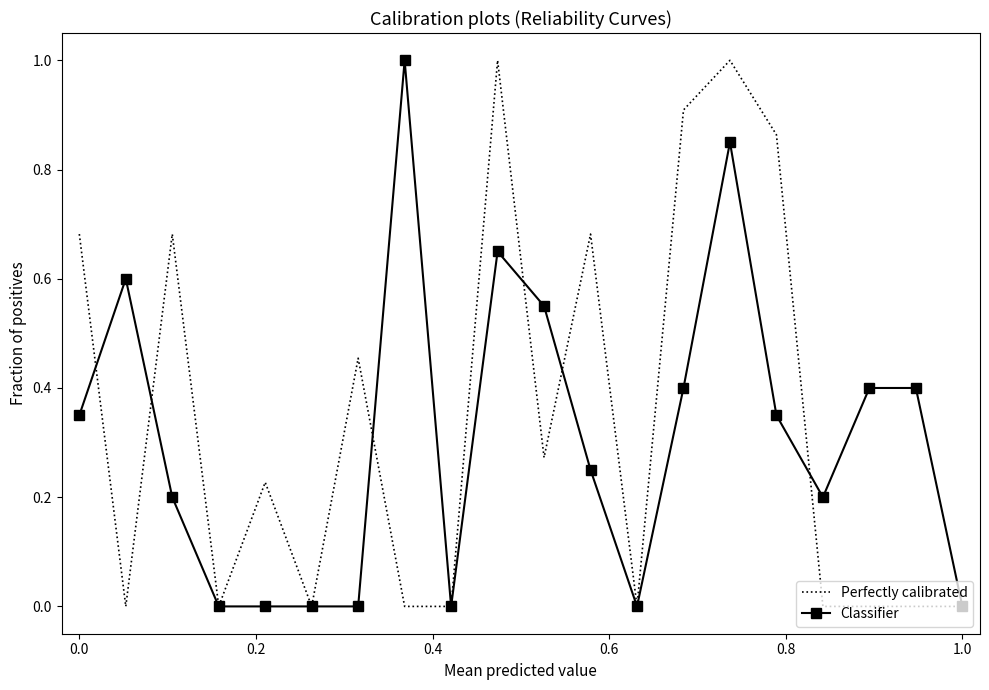

What are all the series names shown in the legend?

Perfectly calibrated, Classifier